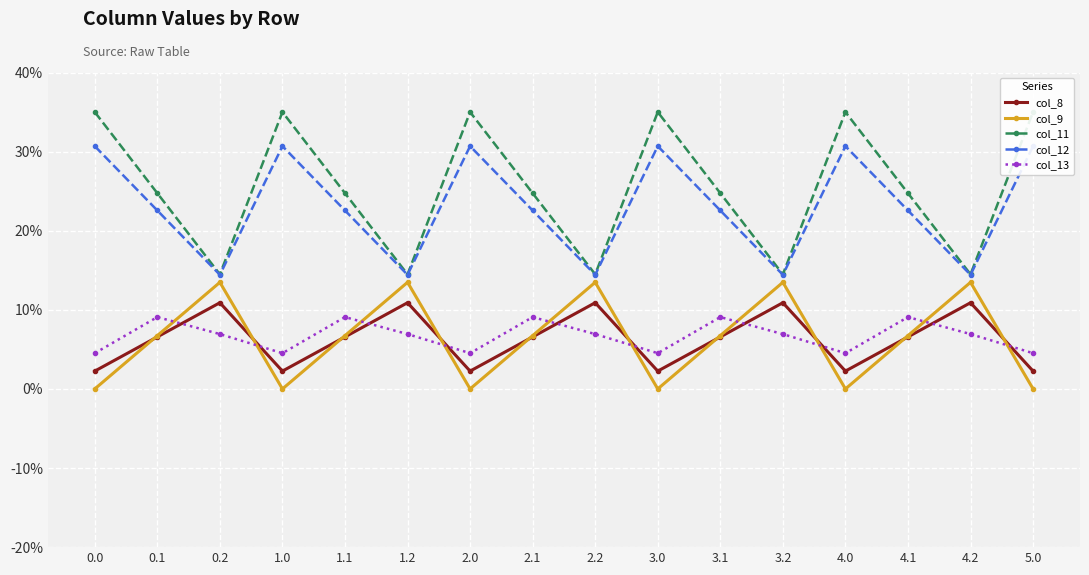

What are all the series names shown in the legend?

col_8, col_9, col_11, col_12, col_13